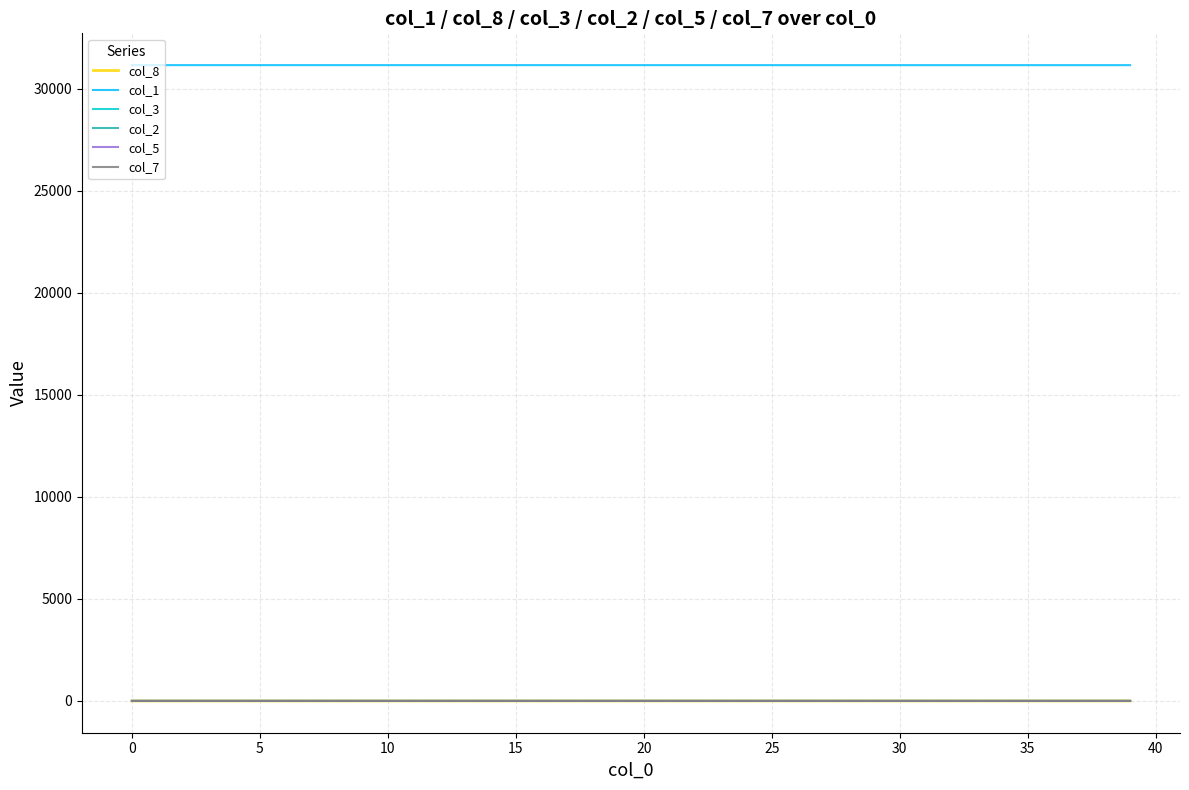

Which series has the largest total across all categories?

col_1